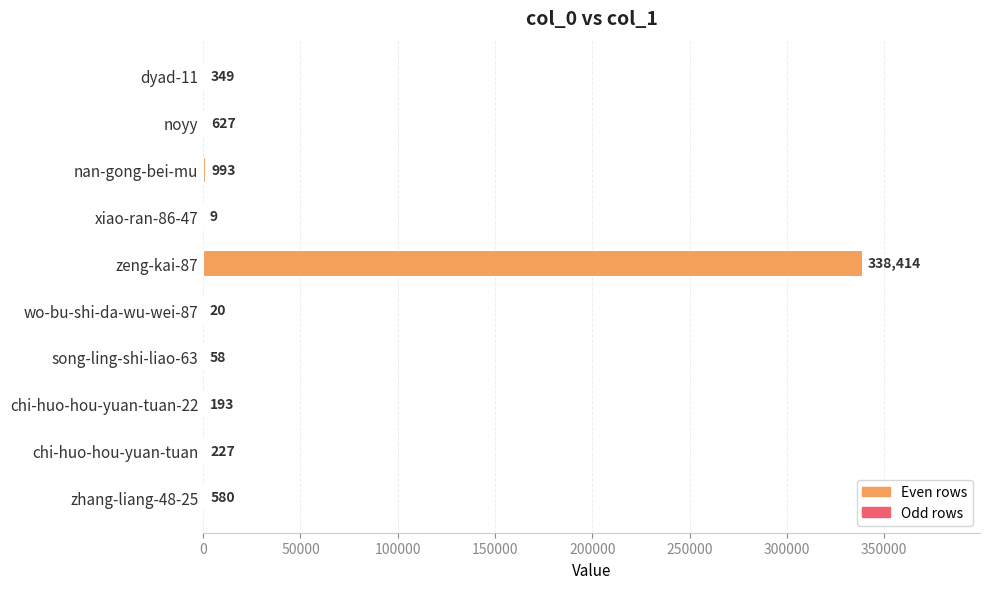

Read the value at chi-huo-hou-yuan-tuan, to the nearest 50.

250